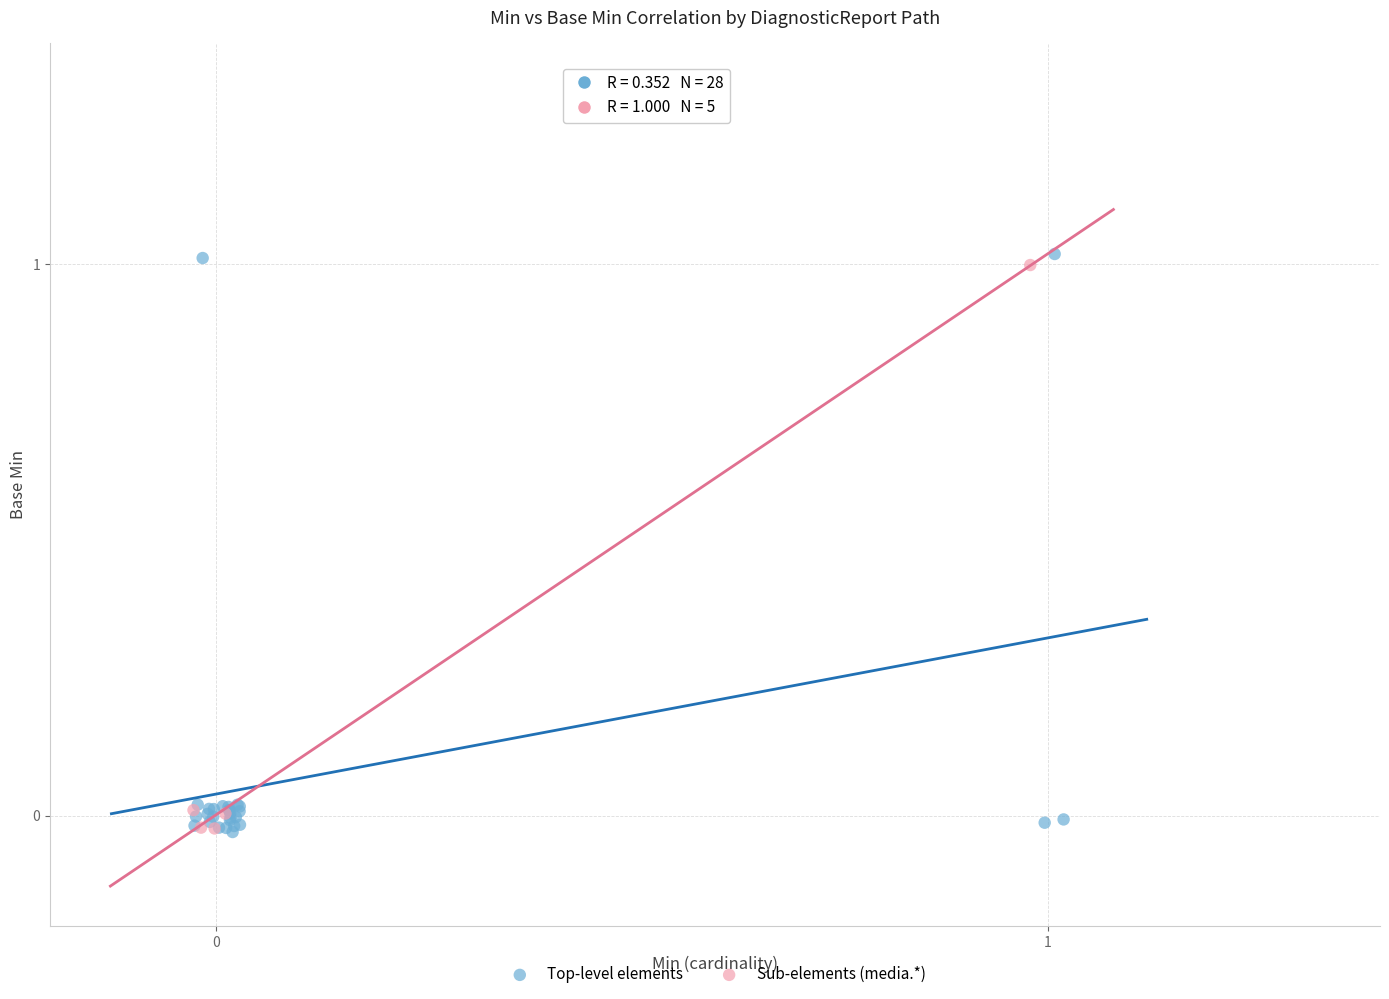

What are all the series names shown in the legend?

Top-level elements, Sub-elements (media.*)